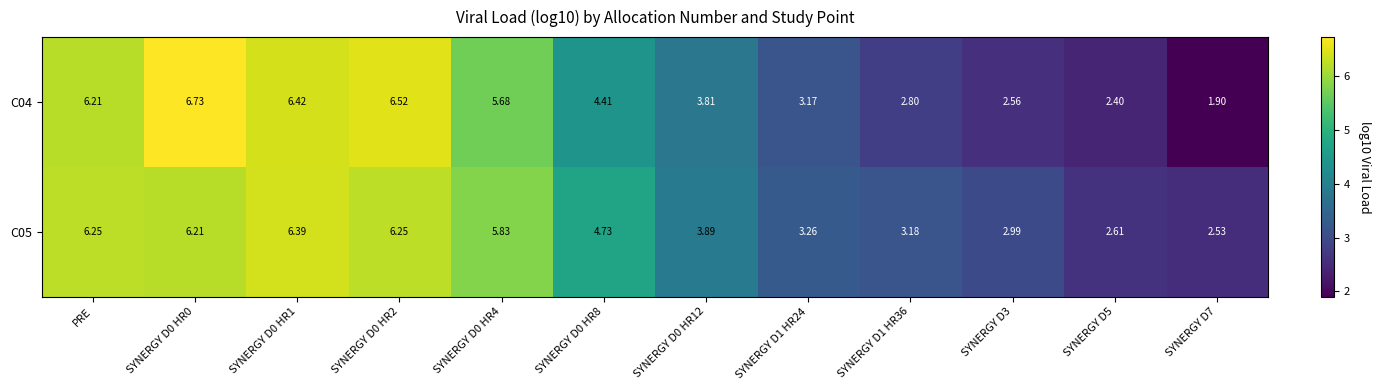

At which label does C05 first exceed 4?

PRE